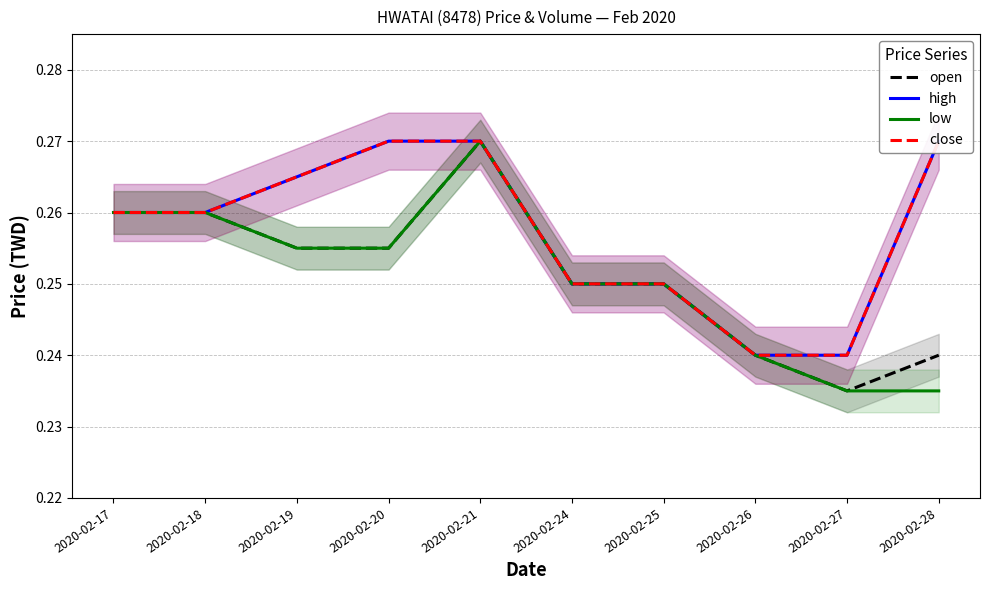

The open series shows 0.4 at 2020-02-18. True or false?

False